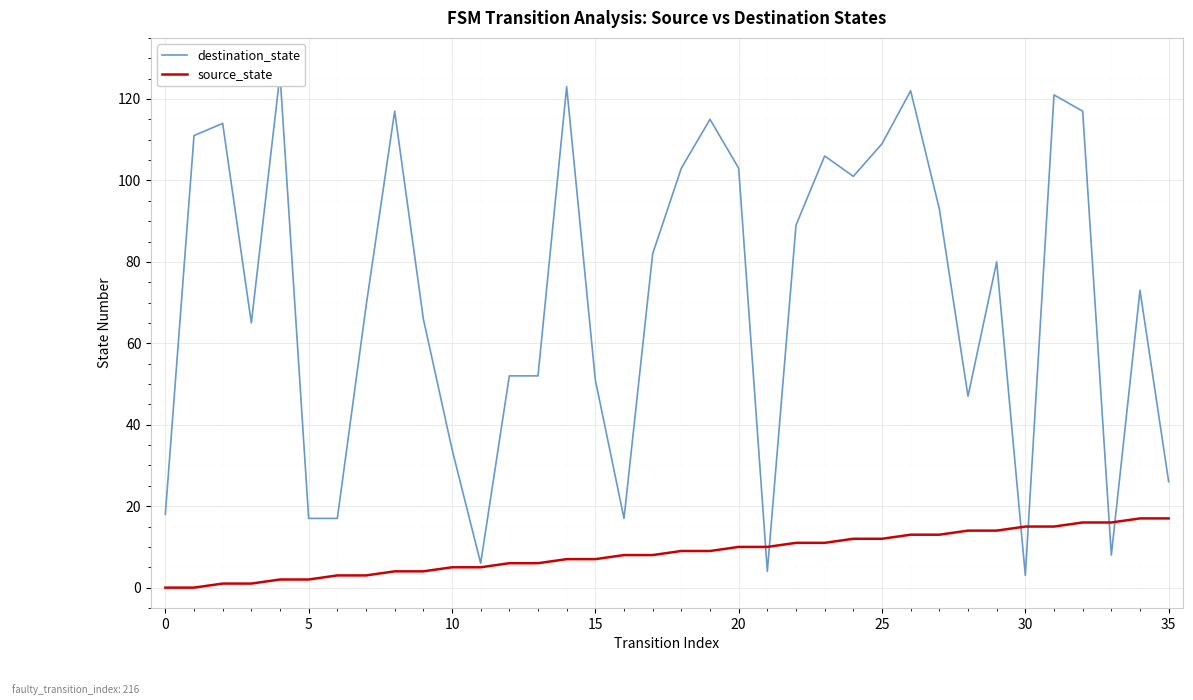

After their last crossing, which series has the higher values: destination_state or source_state?

destination_state